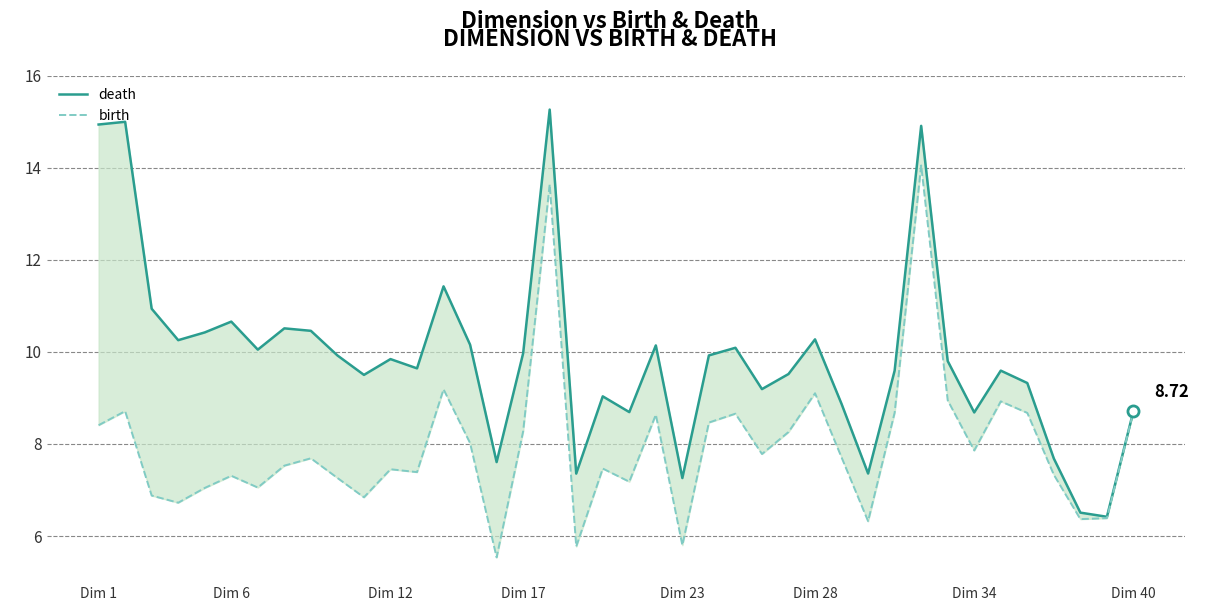

The birth series shows 6.4 at 37. True or false?

True